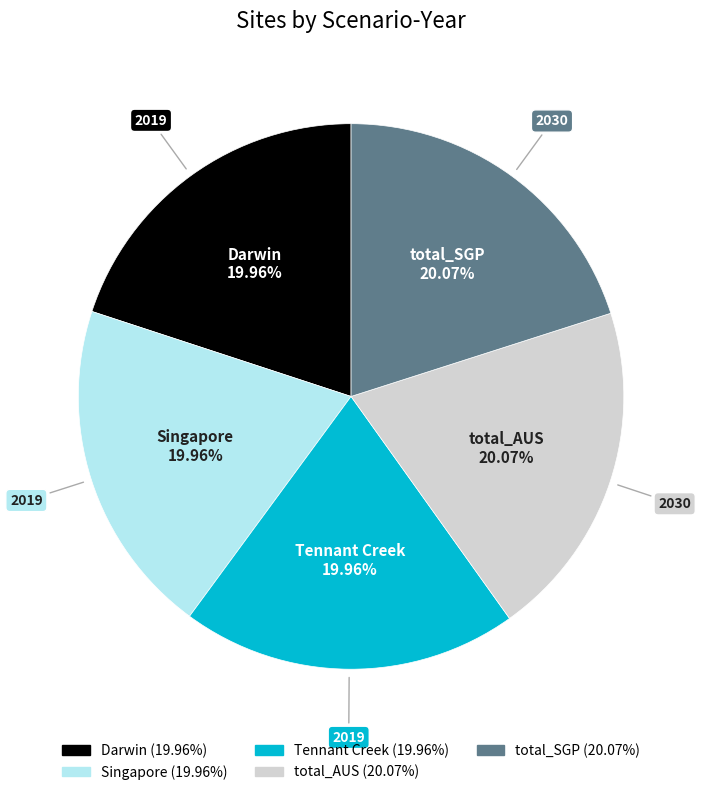

True or false: total_SGP accounts for 7% of the total.

False